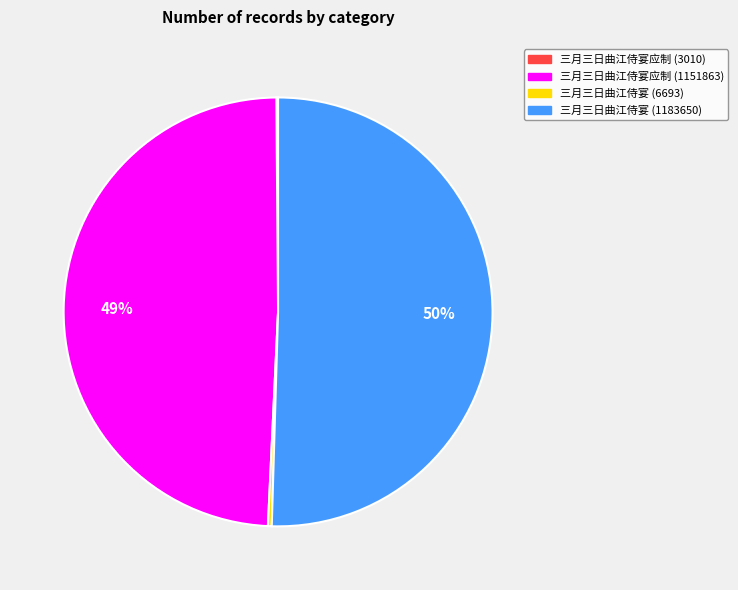

True or false: 三月三日曲江侍宴 (1183650) accounts for 50% of the total.

True